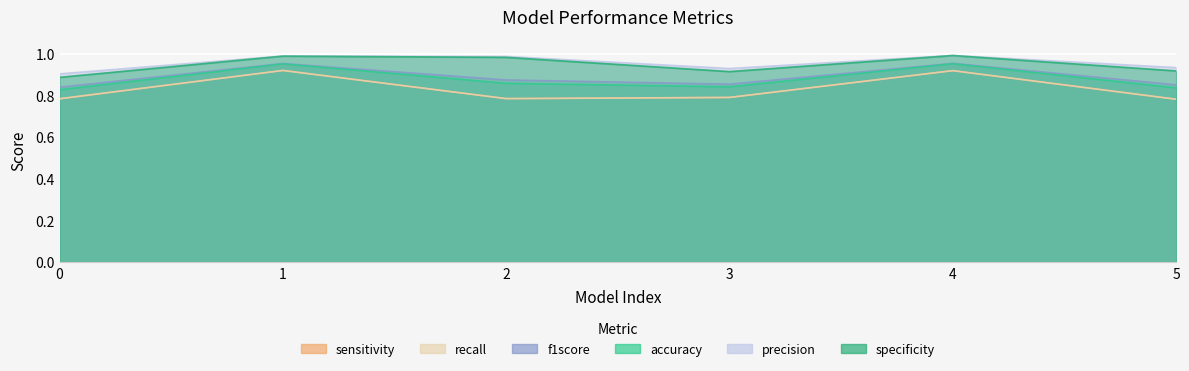

The sensitivity series shows 0.6 at 1. True or false?

False